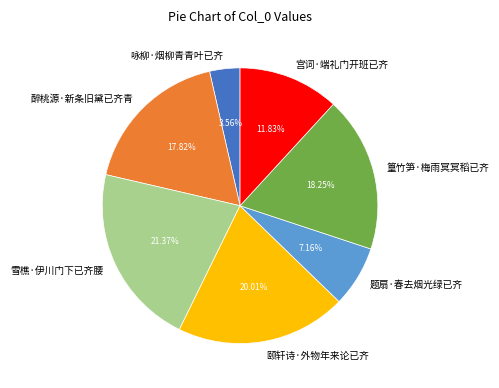

The 题扇·春去烟光绿已齐 slice represents 7% of the pie. True or false?

True